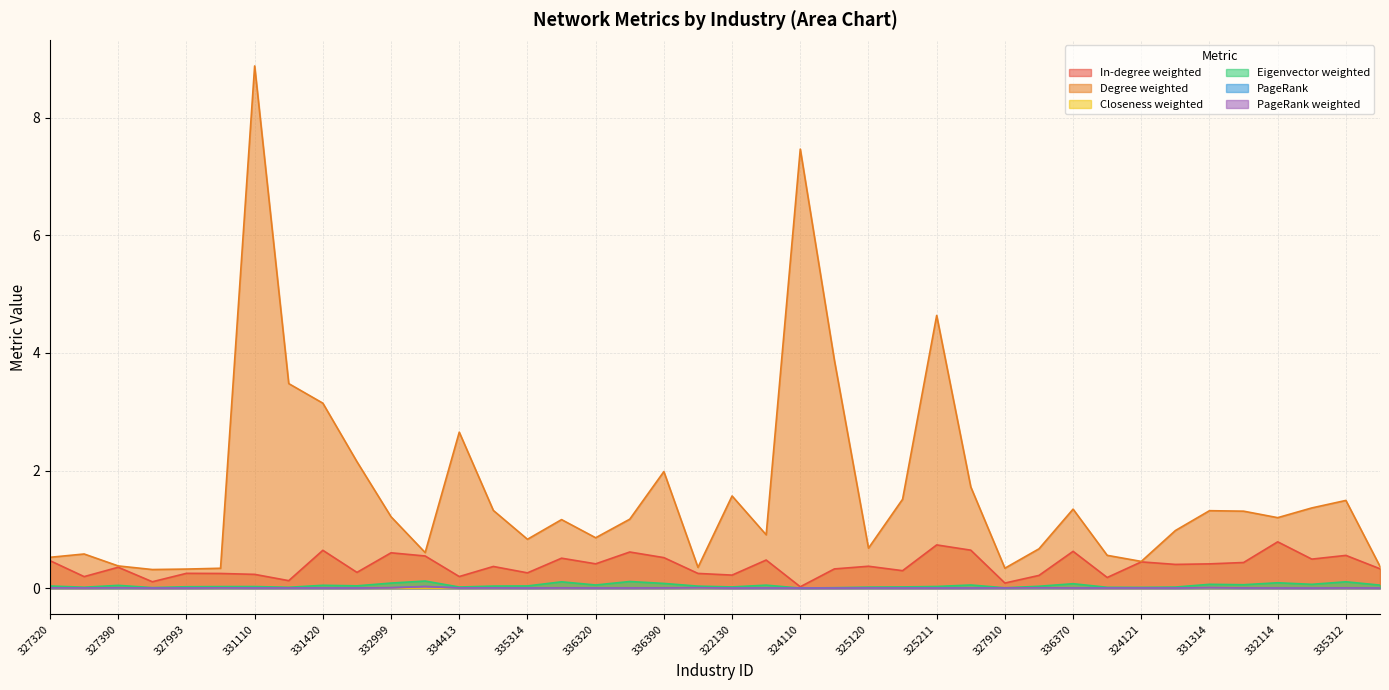

What is the difference between the highest and lowest values at 335314?

0.8